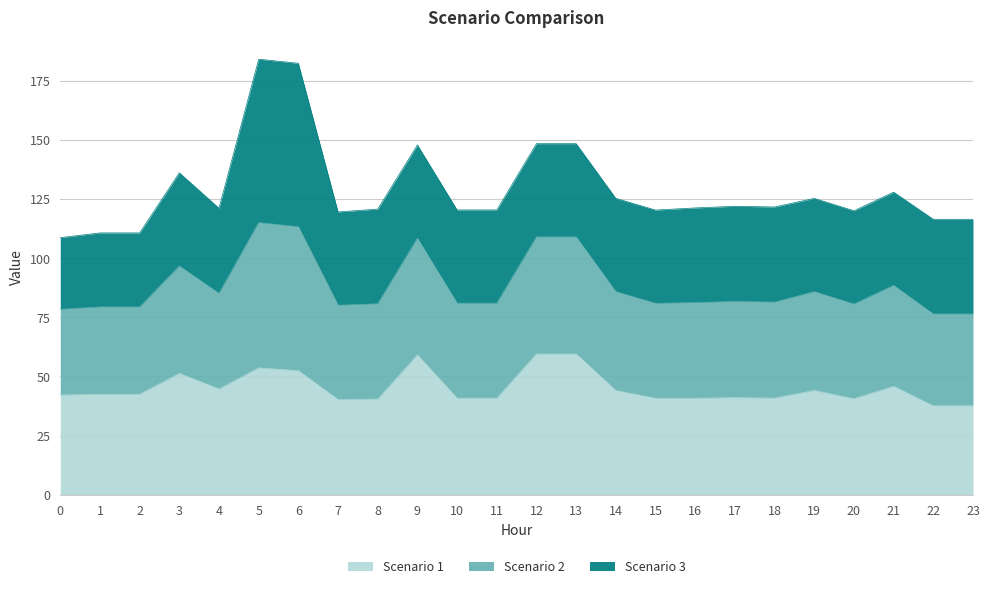

How many interior local valleys does the Scenario 2 series have?

5